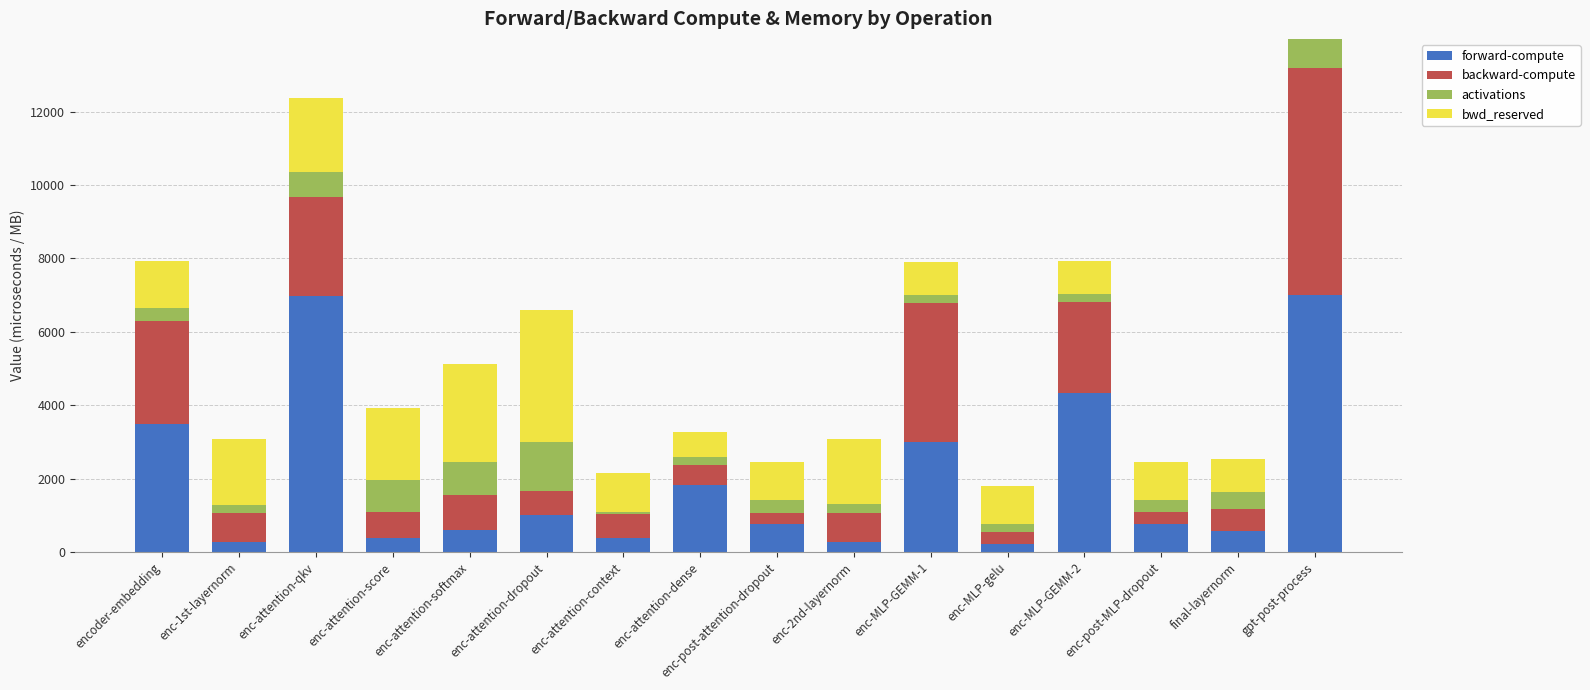

Where is forward-compute nearest to the value 3619?

encoder-embedding